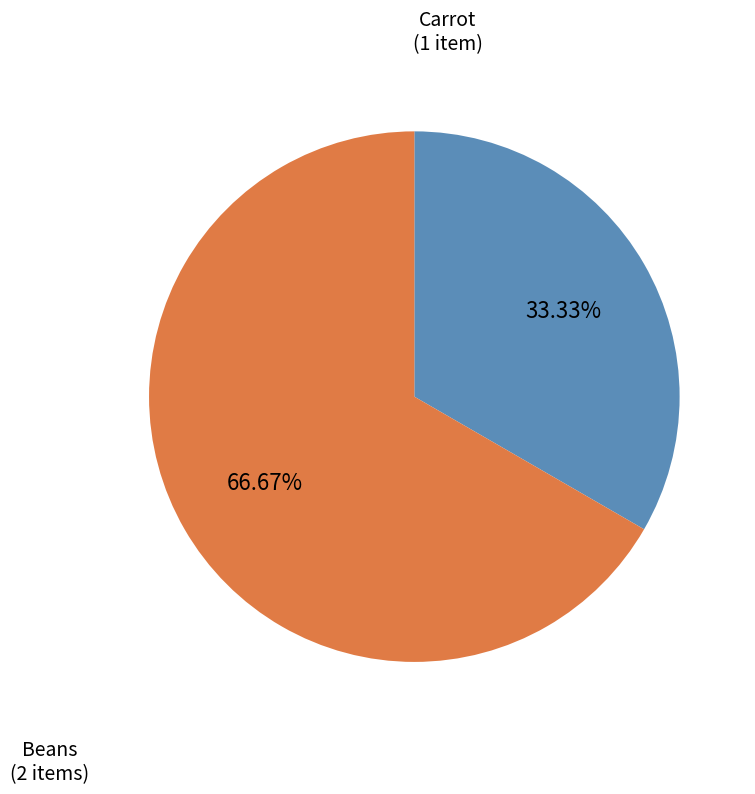

Does any single category account for the majority?

Yes